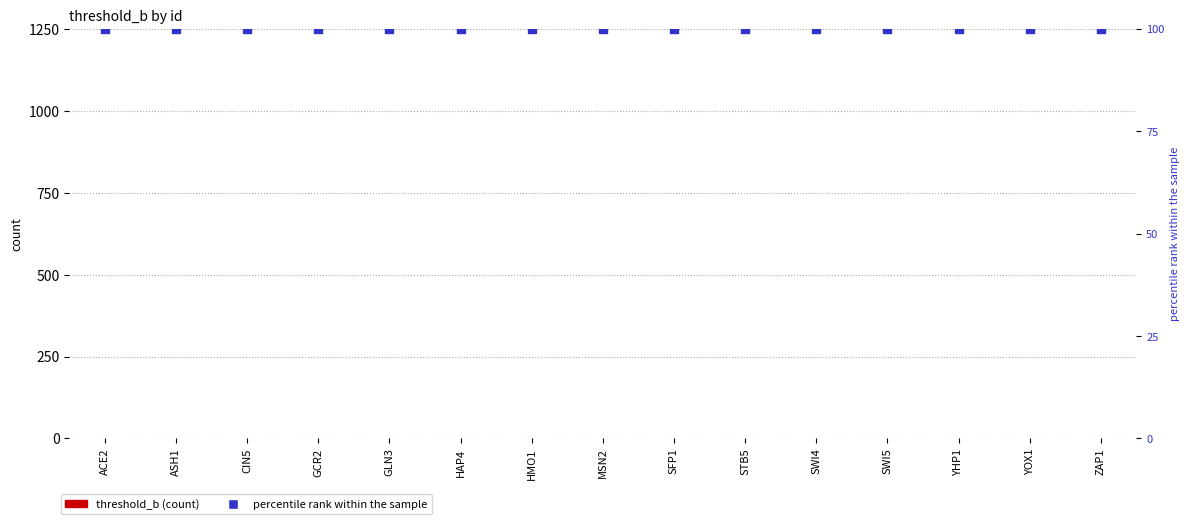

Which series has the largest total across all categories?

percentile rank within the sample